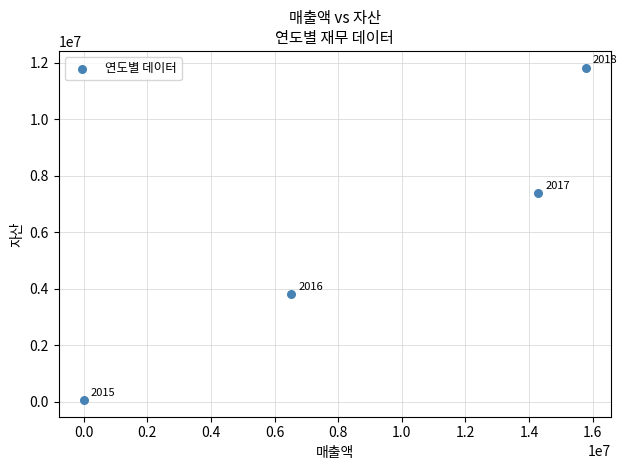

What Y value in the scatter plot is closest to 5936367?

7382943